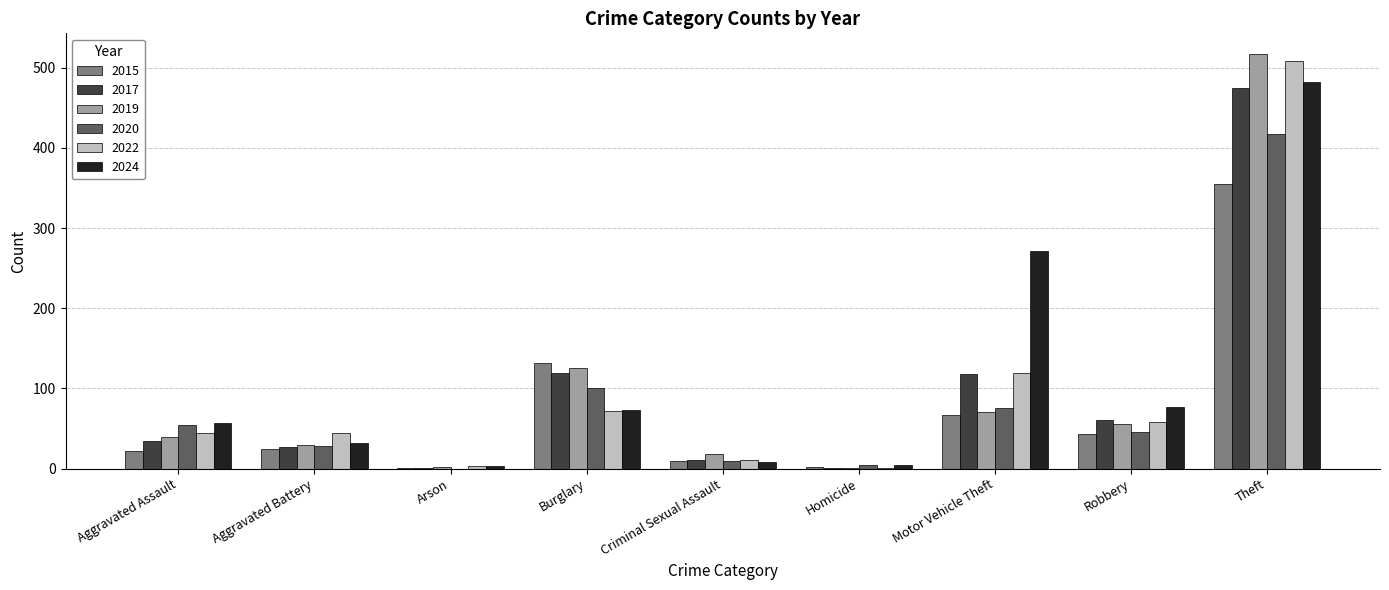

What is the sum of all 2017 values?

848